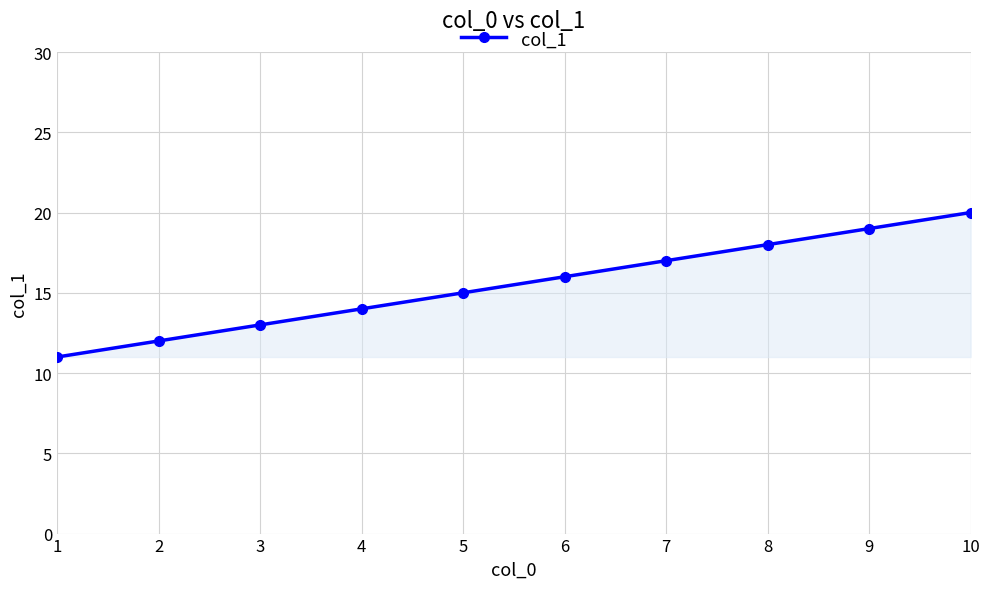

Between 4 and 10, which is larger?

10